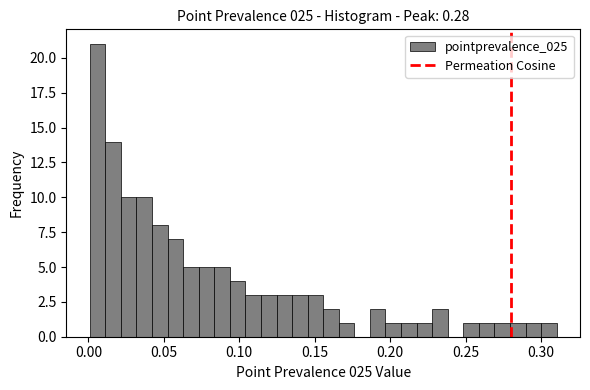

Around what value on the x-axis is the tallest bar? Give the approximate position of its centre, as read against the axis.

0.005